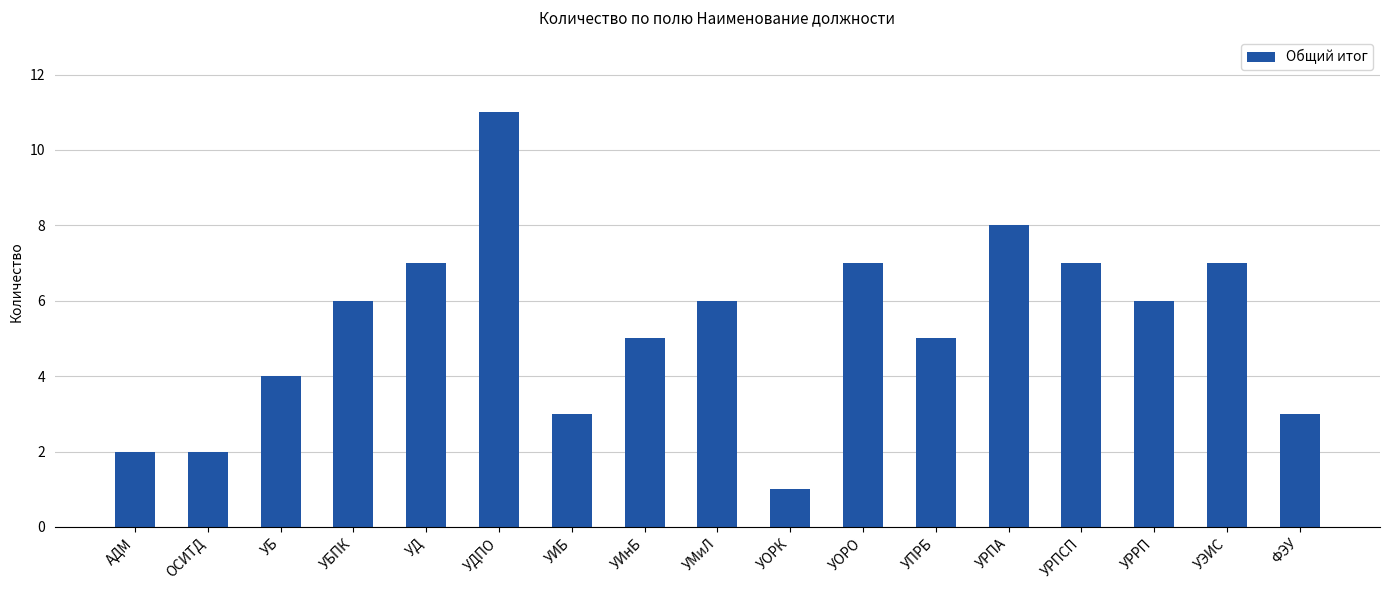

What is the sum of the values at АДМ and УБ?

6